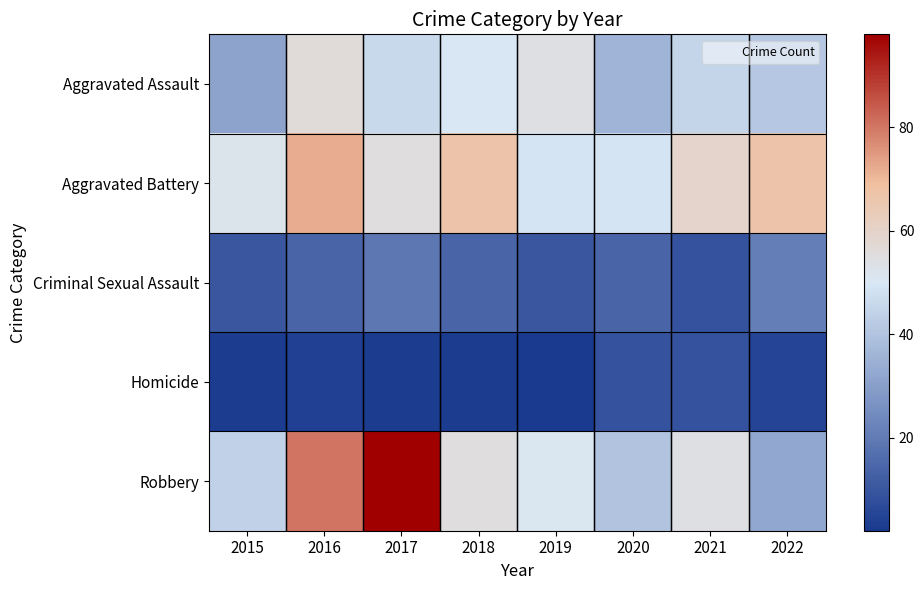

How many distinct data groups are displayed?

5